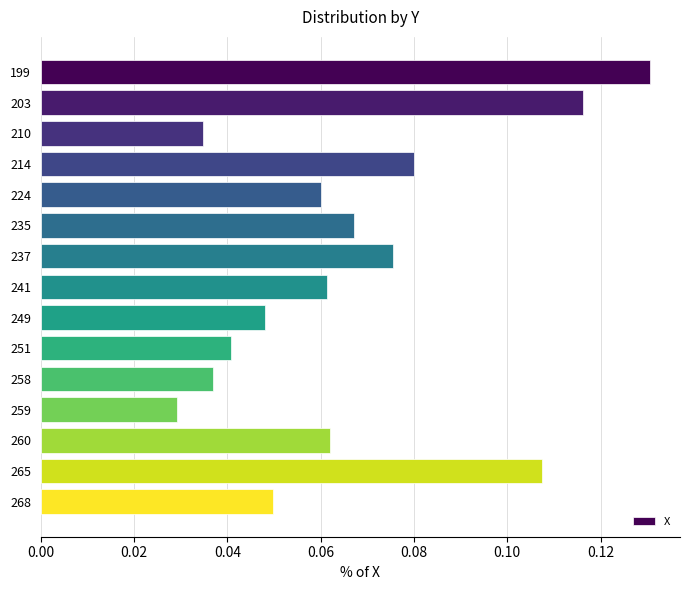

Where is the data nearest to the value 0?

259